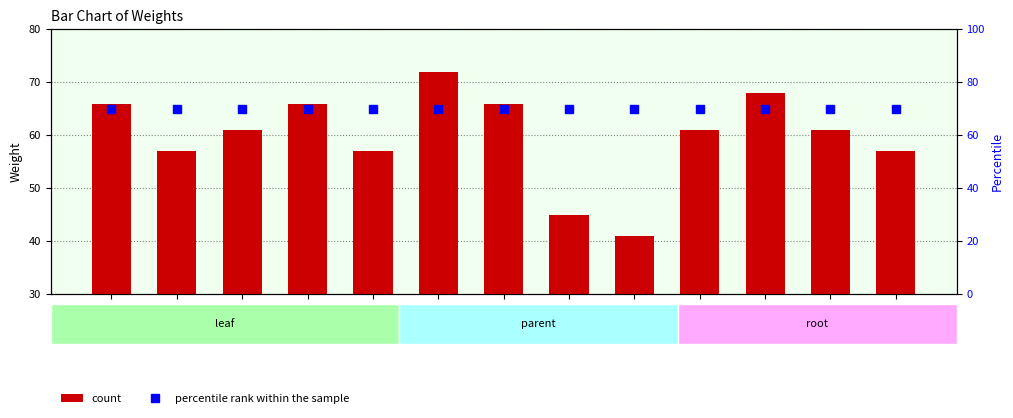

Rank the series by their average value, from highest to lowest.

percentile rank within the sample, count